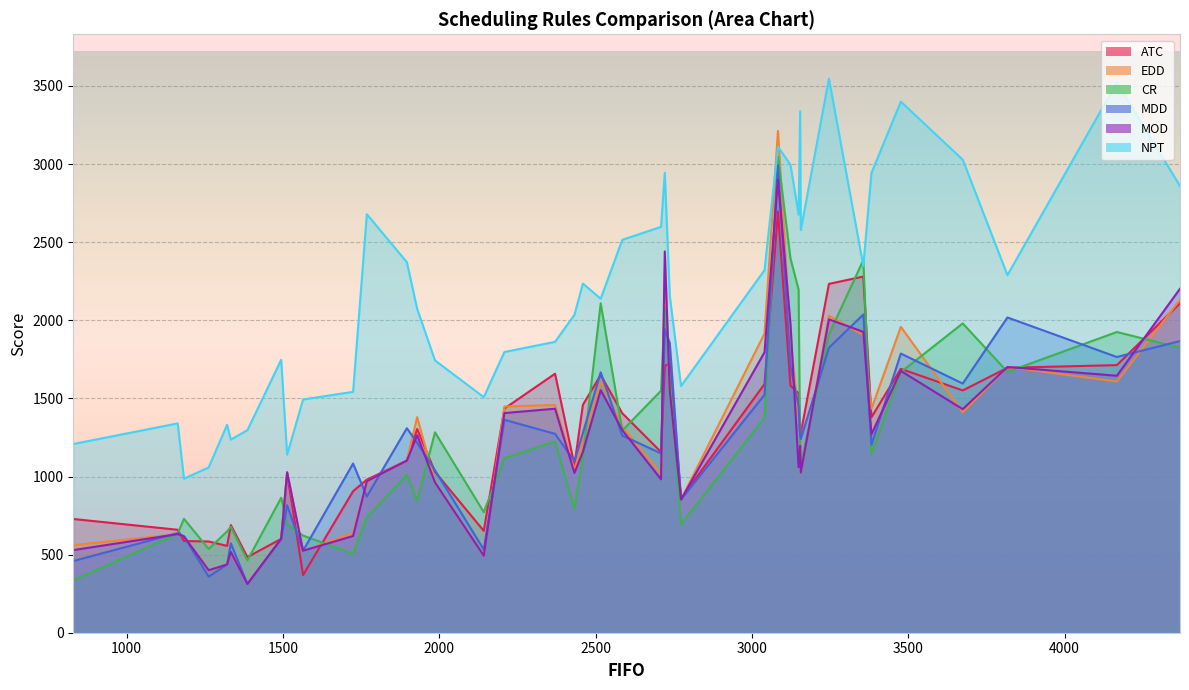

What is the sum of all ATC values?

50952